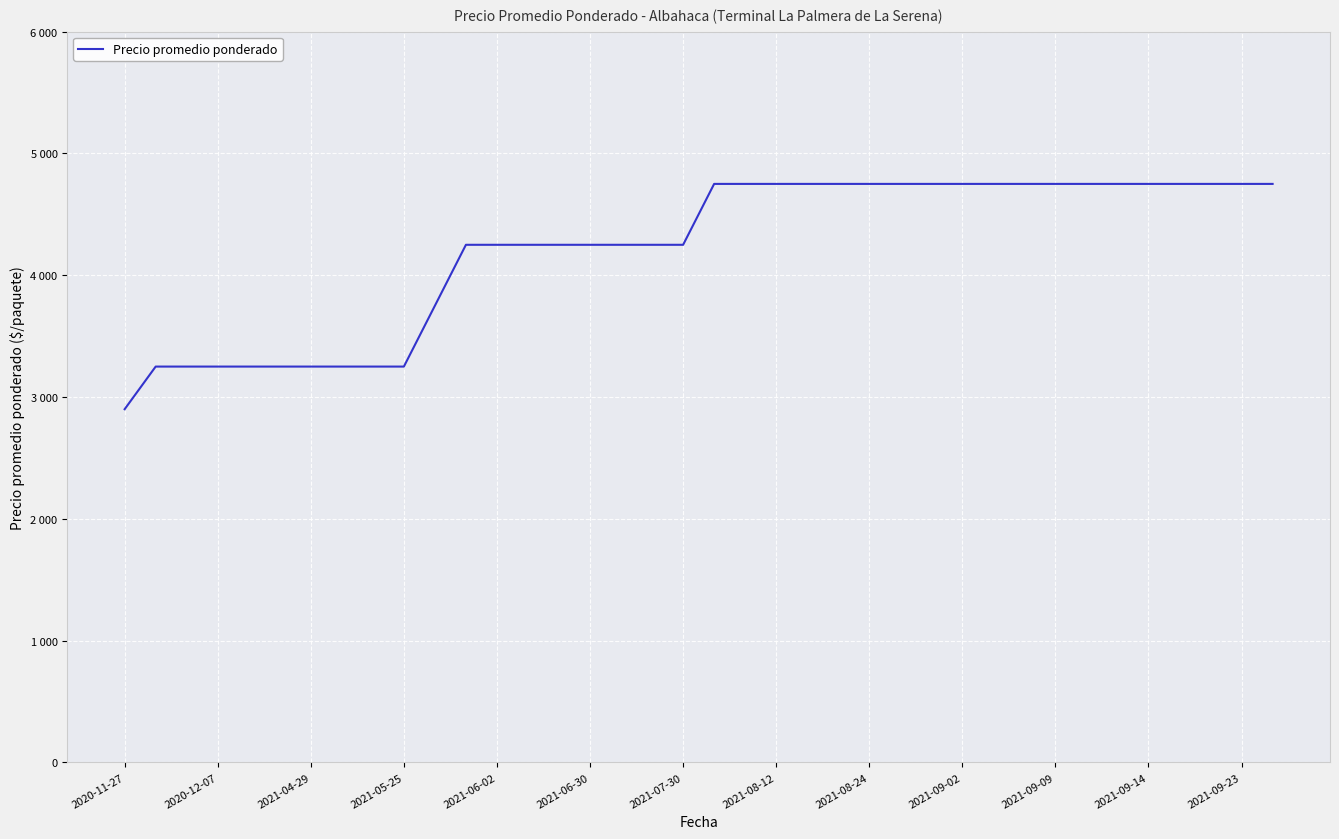

Does the chart display data point markers on the line(s)?

No